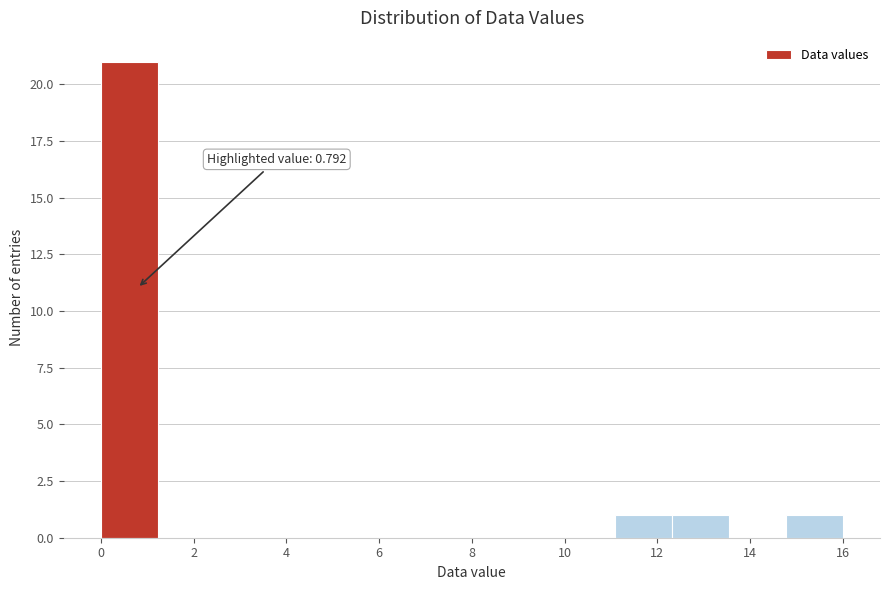

Over which range of the x-axis is the bar tallest?

0.0 to 1.2